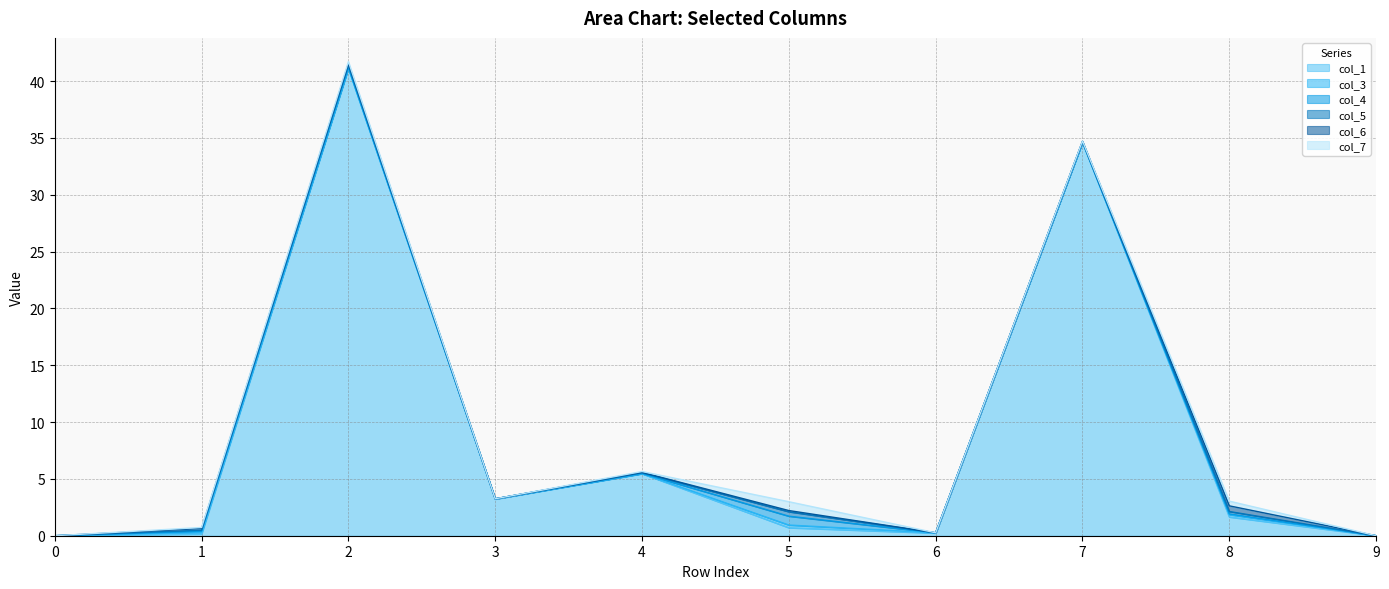

What are all the series names shown in the legend?

col_1, col_3, col_4, col_5, col_6, col_7